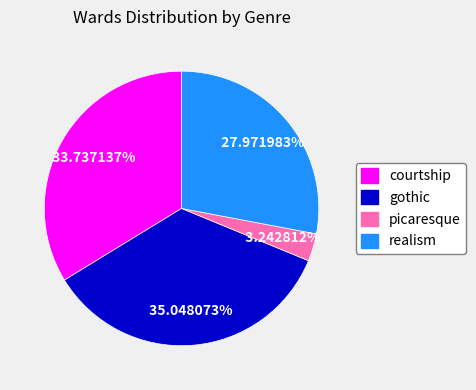

Is there any slice that represents more than half of the pie?

No